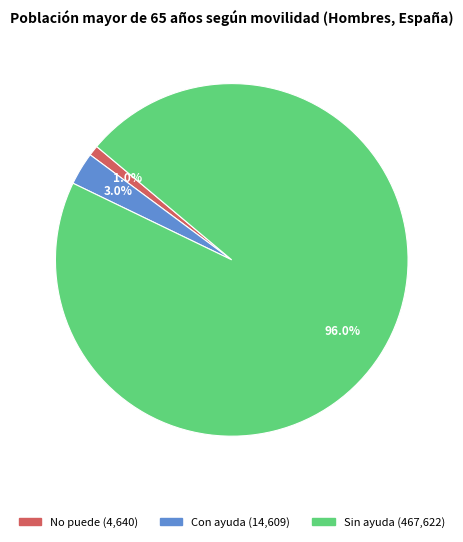

What is the ratio of the value at No puede to the value at Con ayuda?

0.3